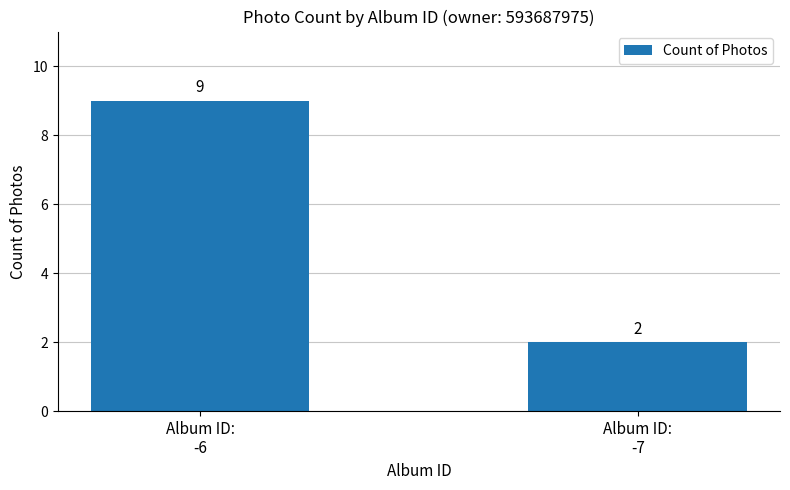

Which category has the highest value across all series?

Album ID:
-6